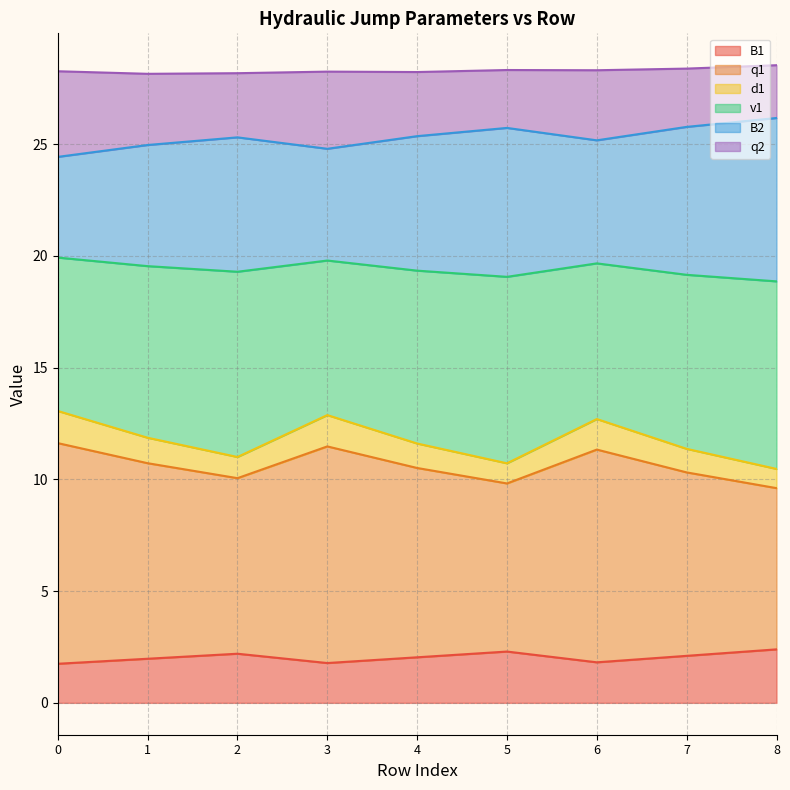

Is it true that B1 equals 2.0 at 4?

True